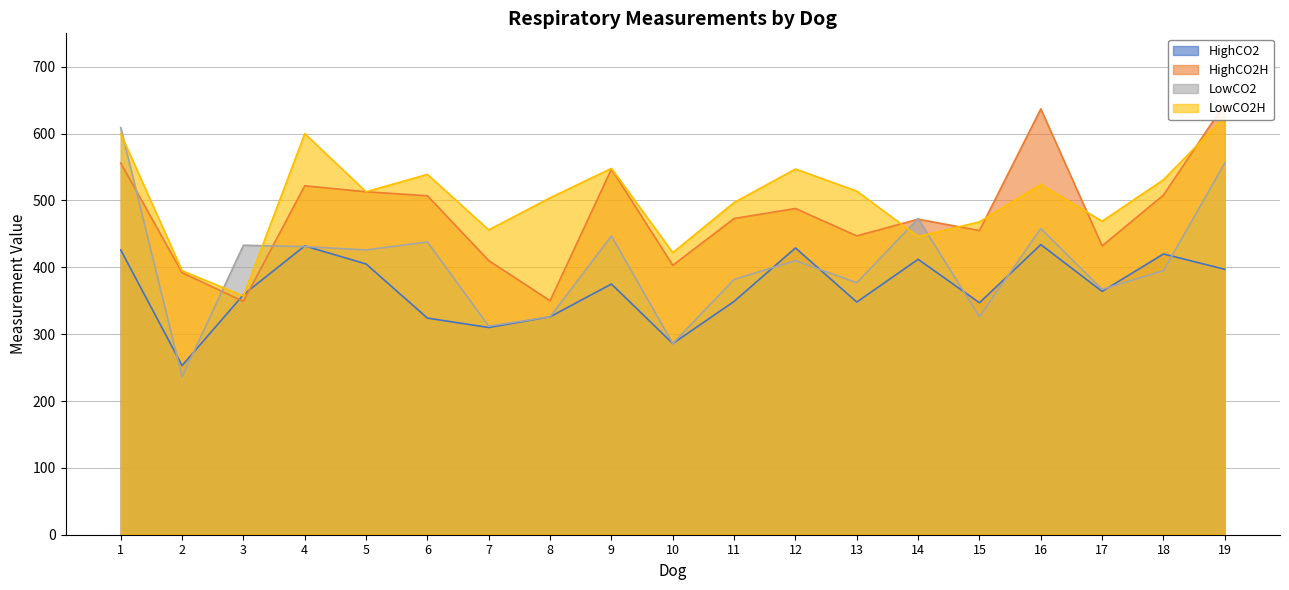

How many categories are shown in the chart?

19